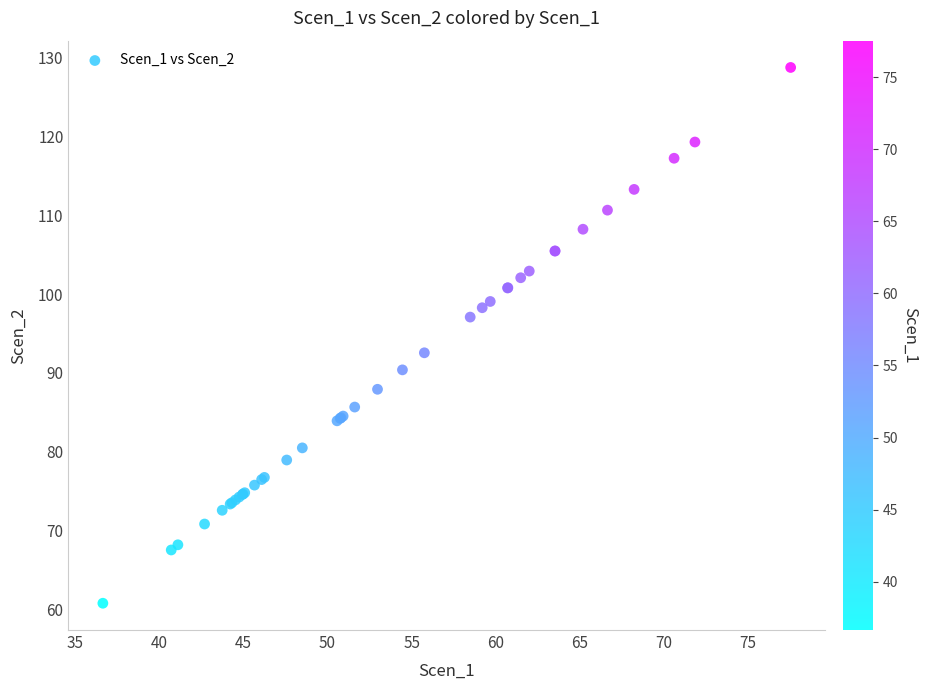

What Y value in the scatter plot is closest to 94?

92.6